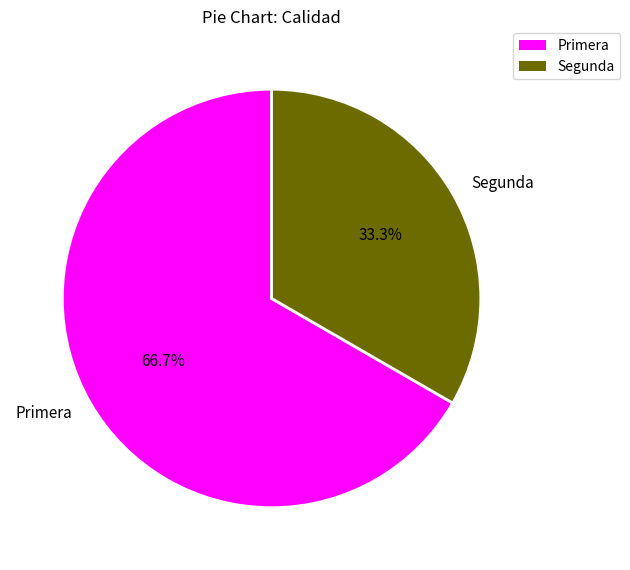

Which category accounts for the majority?

Primera